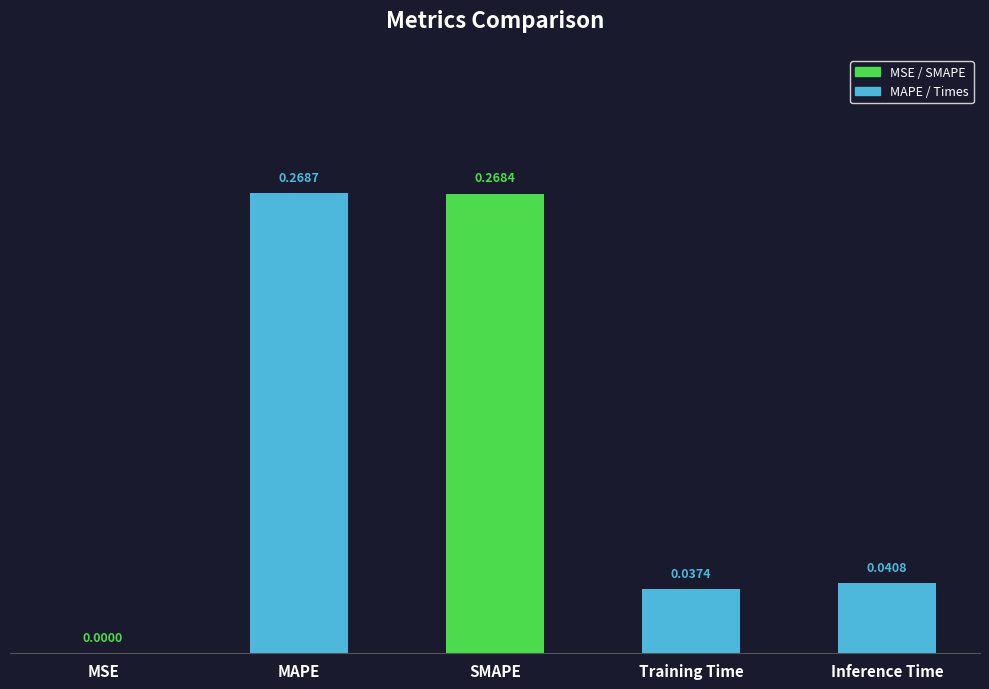

Which label corresponds to the largest value in the chart?

MAPE